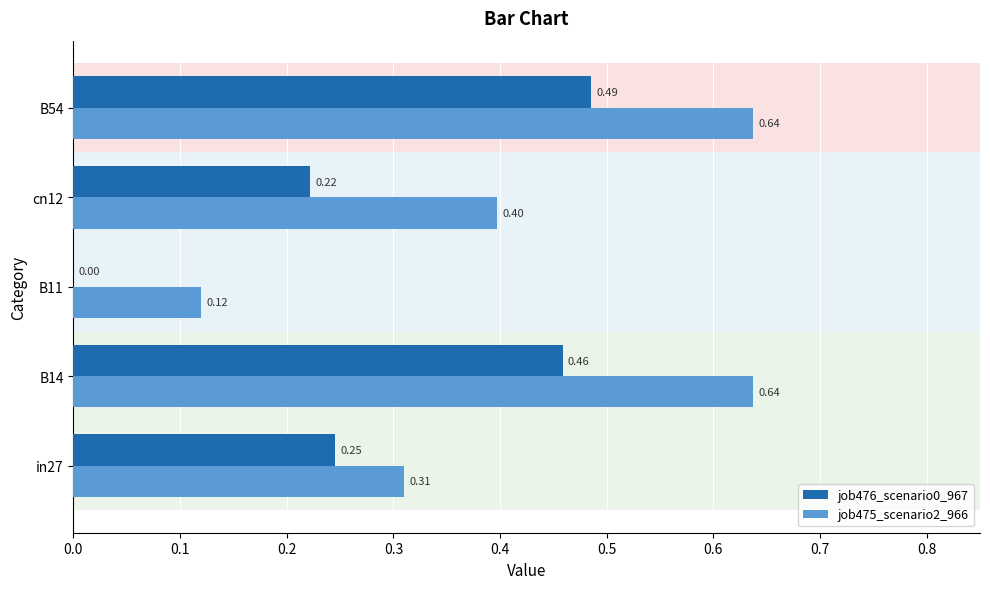

What is the sum of all job476_scenario0_967 values?

1.4